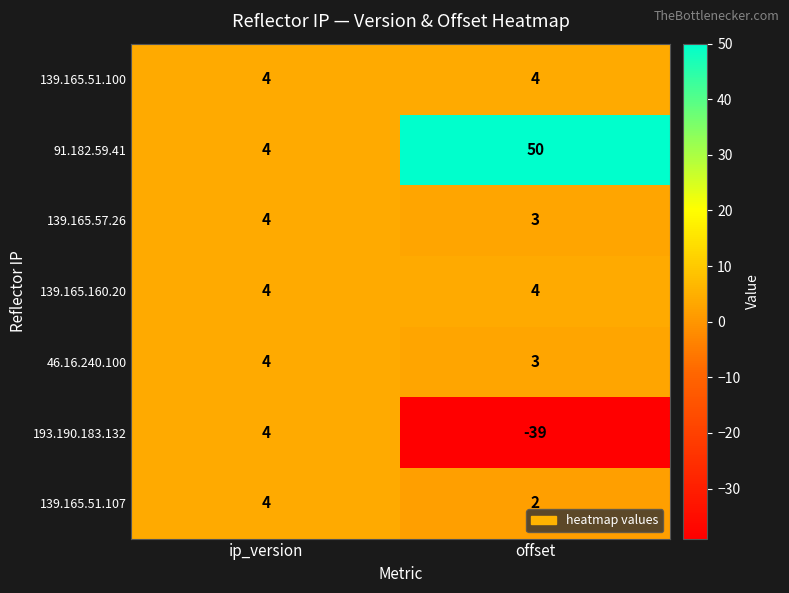

Which series has the largest total across all categories?

91.182.59.41